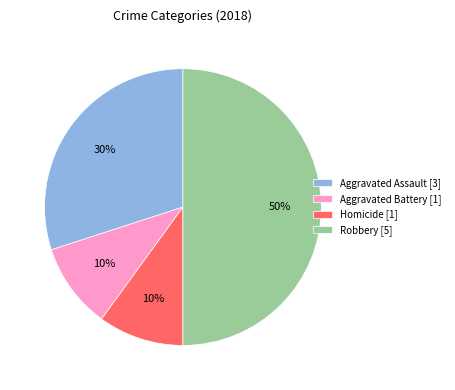

Do Aggravated Battery [1] and Aggravated Assault [3] together represent more than half of the pie?

No